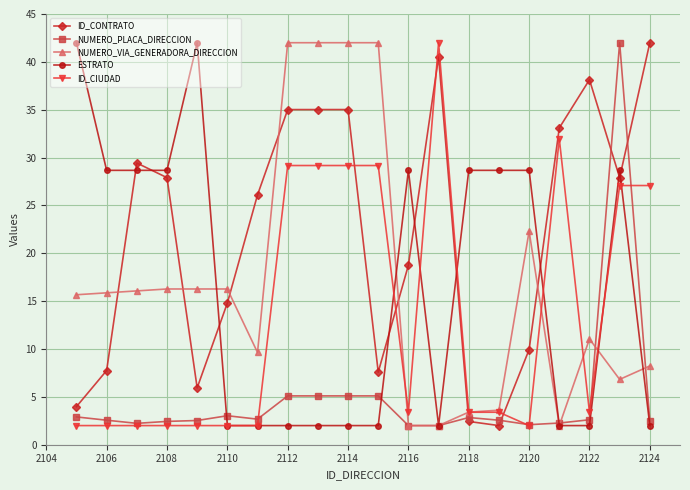

Which series has the largest total across all categories?

ID_CONTRATO